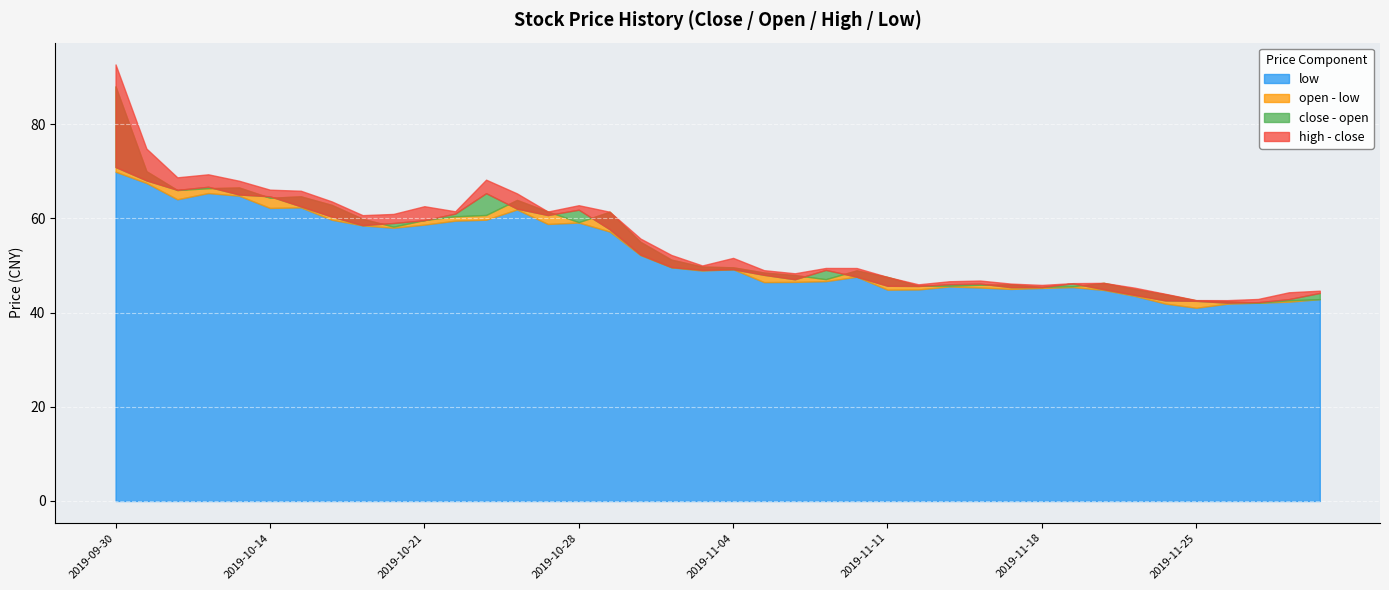

True or false: low and open cross at least once.

False